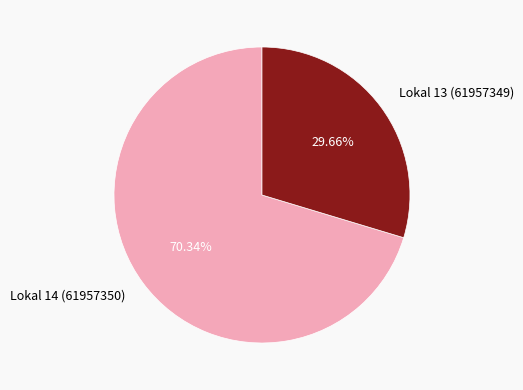

What percentage is the Lokal 14 (61957350) slice, to the nearest percent?

70%